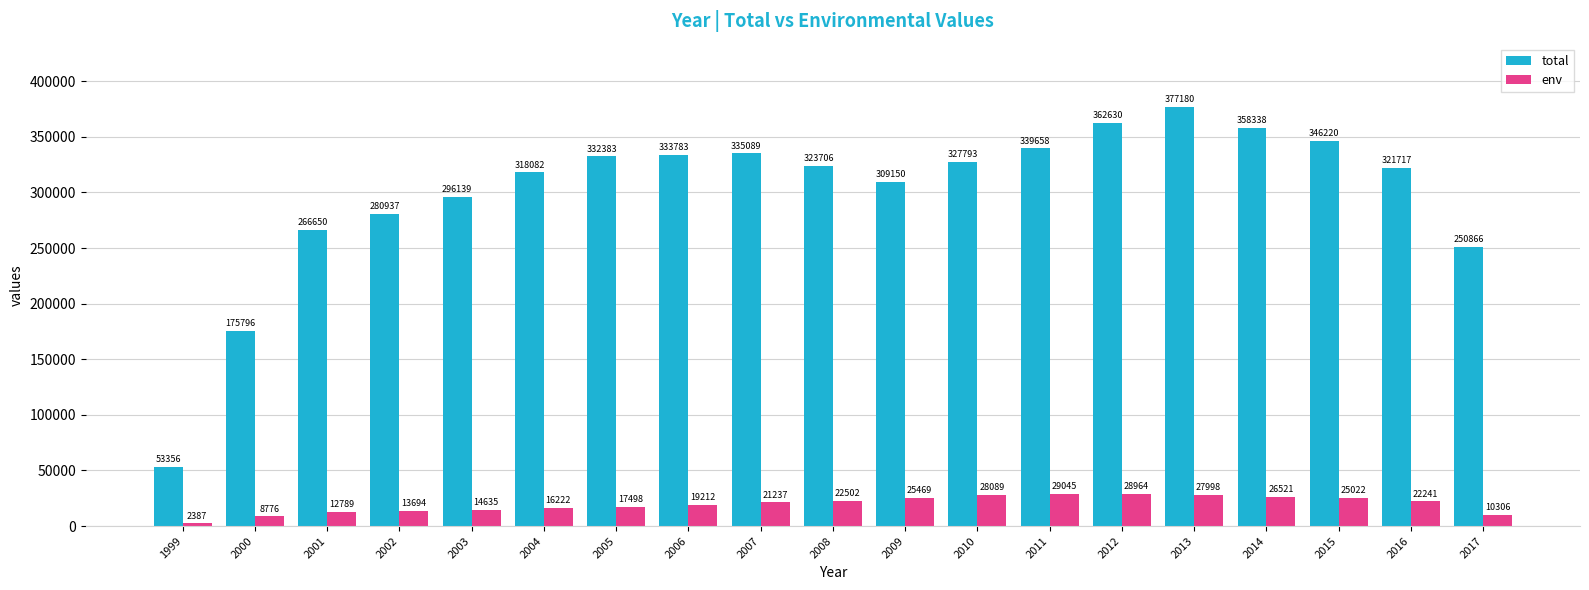

Reading left to right, what are all the values shown in this chart?

total: 53356	175796	266650	280937	296139	318082	332383	333783	335089	323706	309150	327793	339658	362630	377180	358338	346220	321717	250866
env: 2387	8776	12789	13694	14635	16222	17498	19212	21237	22502	25469	28089	29045	28964	27998	26521	25022	22241	10306